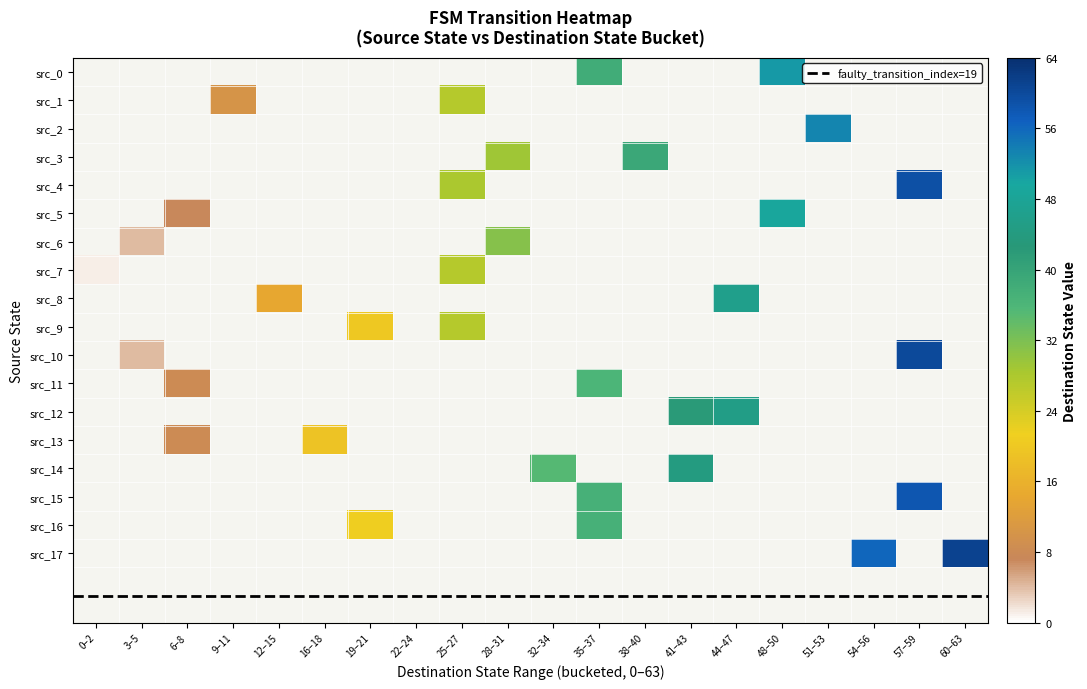

Is it true that 15 equals -38 at 13?

False